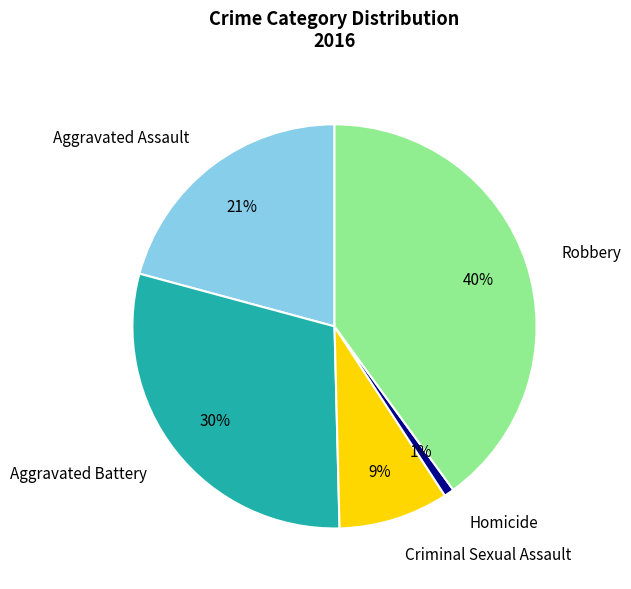

To the nearest percent, what portion does Criminal Sexual Assault represent?

9%